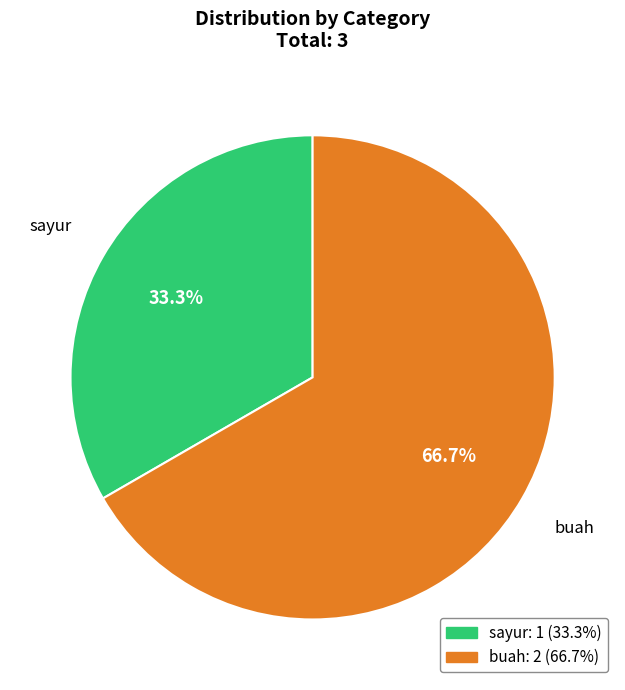

Is there any slice that represents more than half of the pie?

Yes